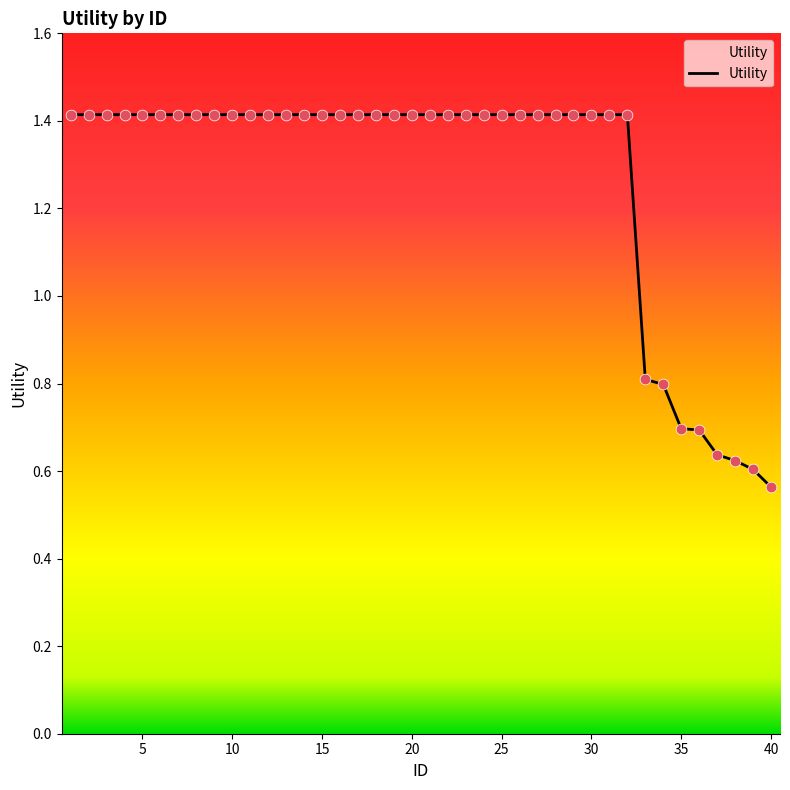

What is the difference between the maximum and minimum values?

0.9